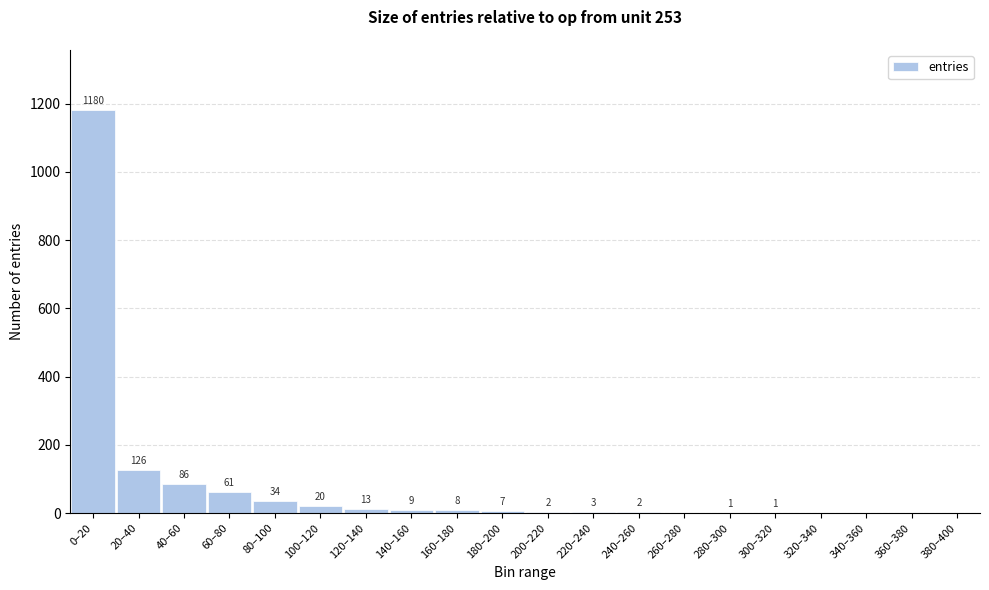

Reading right to left, extract all data points from this chart.

380–400=0	360–380=0	340–360=0	320–340=0	300–320=1	280–300=1	260–280=0	240–260=2	220–240=3	200–220=2	180–200=7	160–180=8	140–160=9	120–140=13	100–120=20	80–100=34	60–80=61	40–60=86	20–40=126	0–20=1180